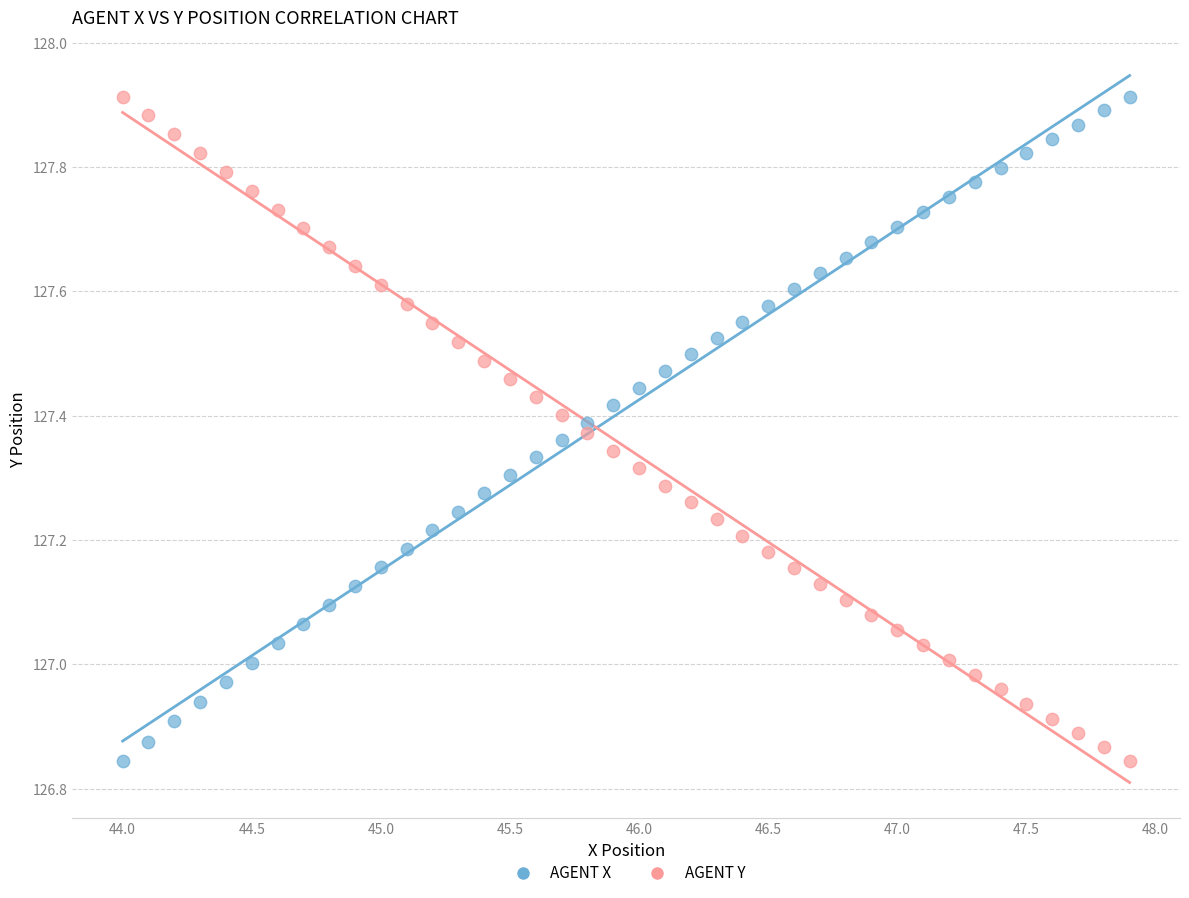

Across all data points, what is the range of Y values (max minus min)?

1.1